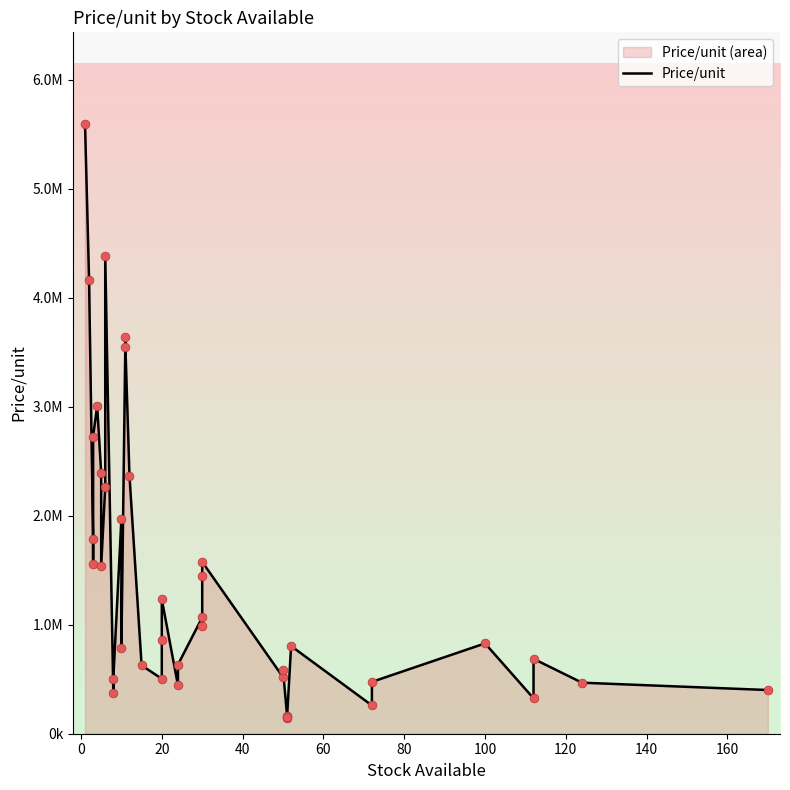

What is the change in value from 20 to 100?

+324324.3